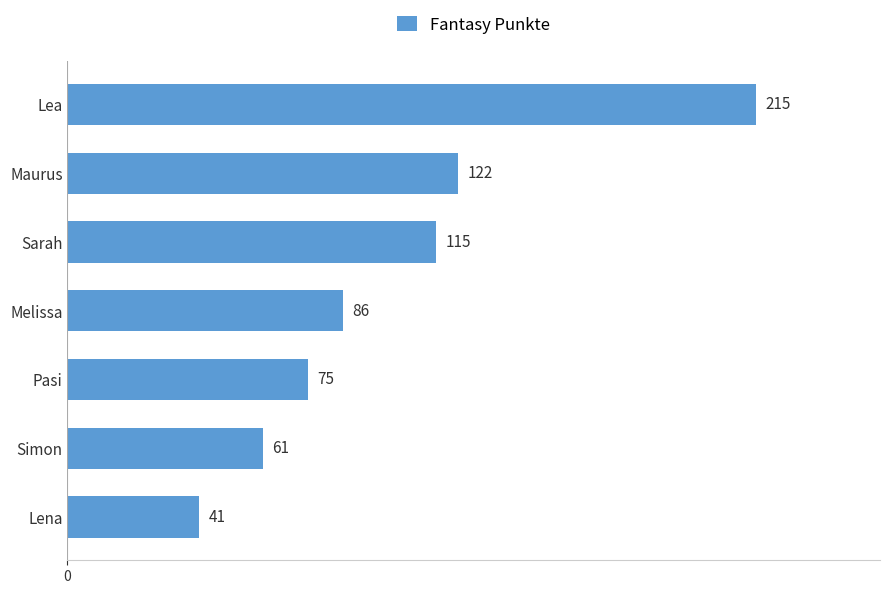

What is the approximate value at Lena?

41